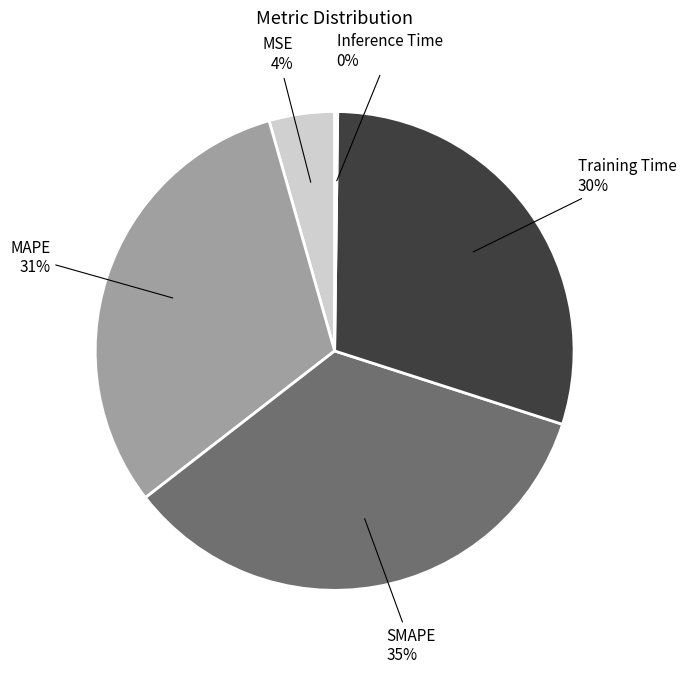

To the nearest percent, what is the average slice percentage?

20%